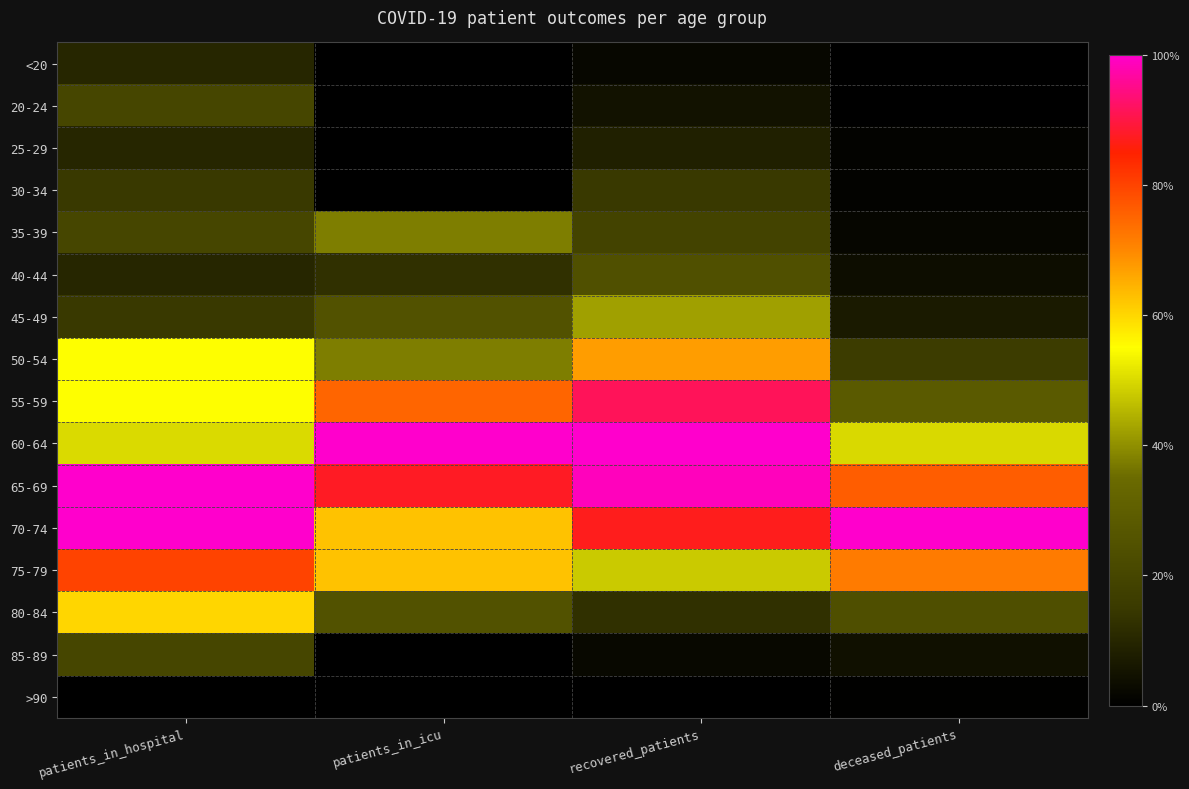

Reading left to right, extract all data points from this chart.

<20: patients_in_hospital=0.1	patients_in_icu=0.0	recovered_patients=0.0	deceased_patients=0.0
20-24: patients_in_hospital=0.2	patients_in_icu=0.0	recovered_patients=0.0	deceased_patients=0.0
25-29: patients_in_hospital=0.1	patients_in_icu=0.0	recovered_patients=0.1	deceased_patients=0.0
30-34: patients_in_hospital=0.1	patients_in_icu=0.0	recovered_patients=0.1	deceased_patients=0.0
35-39: patients_in_hospital=0.2	patients_in_icu=0.4	recovered_patients=0.2	deceased_patients=0.0
40-44: patients_in_hospital=0.1	patients_in_icu=0.1	recovered_patients=0.2	deceased_patients=0.0
45-49: patients_in_hospital=0.1	patients_in_icu=0.2	recovered_patients=0.4	deceased_patients=0.1
50-54: patients_in_hospital=0.6	patients_in_icu=0.4	recovered_patients=0.7	deceased_patients=0.2
55-59: patients_in_hospital=0.6	patients_in_icu=0.8	recovered_patients=0.9	deceased_patients=0.3
60-64: patients_in_hospital=0.5	patients_in_icu=1.0	recovered_patients=1.0	deceased_patients=0.5
65-69: patients_in_hospital=1.0	patients_in_icu=0.9	recovered_patients=1.0	deceased_patients=0.8
70-74: patients_in_hospital=1.0	patients_in_icu=0.6	recovered_patients=0.9	deceased_patients=1.0
75-79: patients_in_hospital=0.8	patients_in_icu=0.6	recovered_patients=0.5	deceased_patients=0.7
80-84: patients_in_hospital=0.6	patients_in_icu=0.2	recovered_patients=0.1	deceased_patients=0.2
85-89: patients_in_hospital=0.2	patients_in_icu=0.0	recovered_patients=0.0	deceased_patients=0.0
>90: patients_in_hospital=0.0	patients_in_icu=0.0	recovered_patients=0.0	deceased_patients=0.0